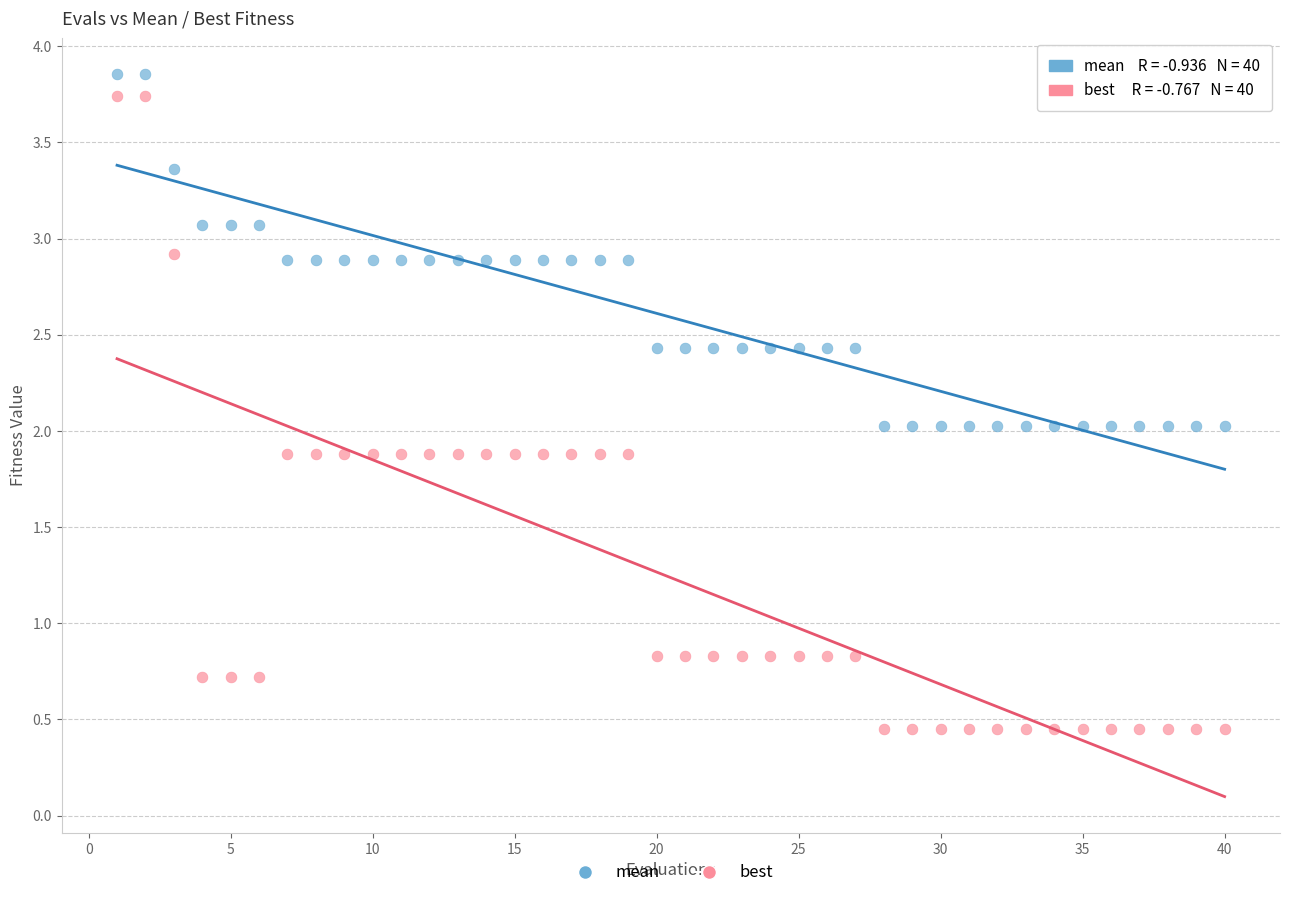

Across all data points, what is the range of X values (max minus min)?

39.0